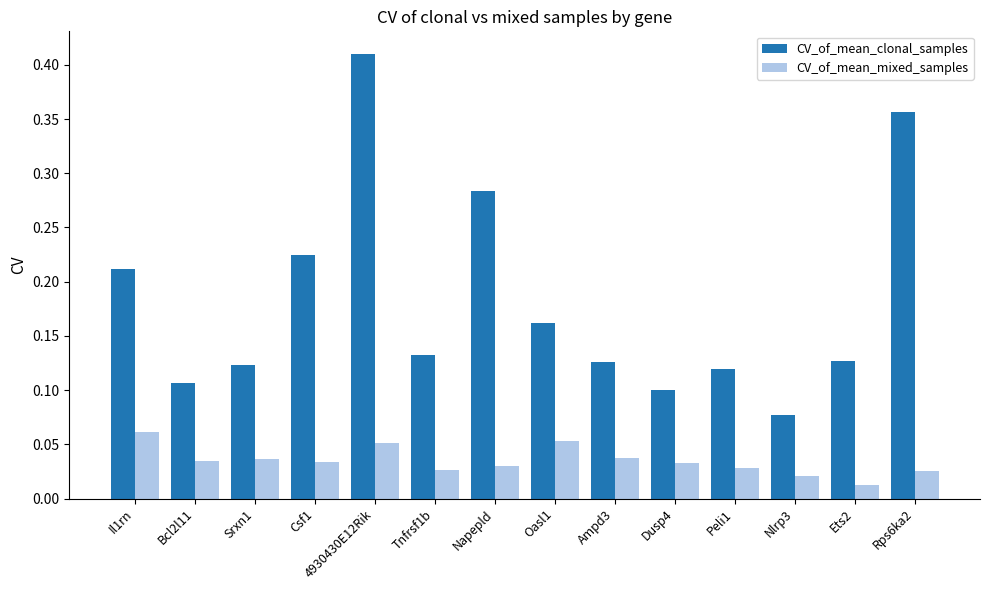

Does the chart contain stacked bars?

No